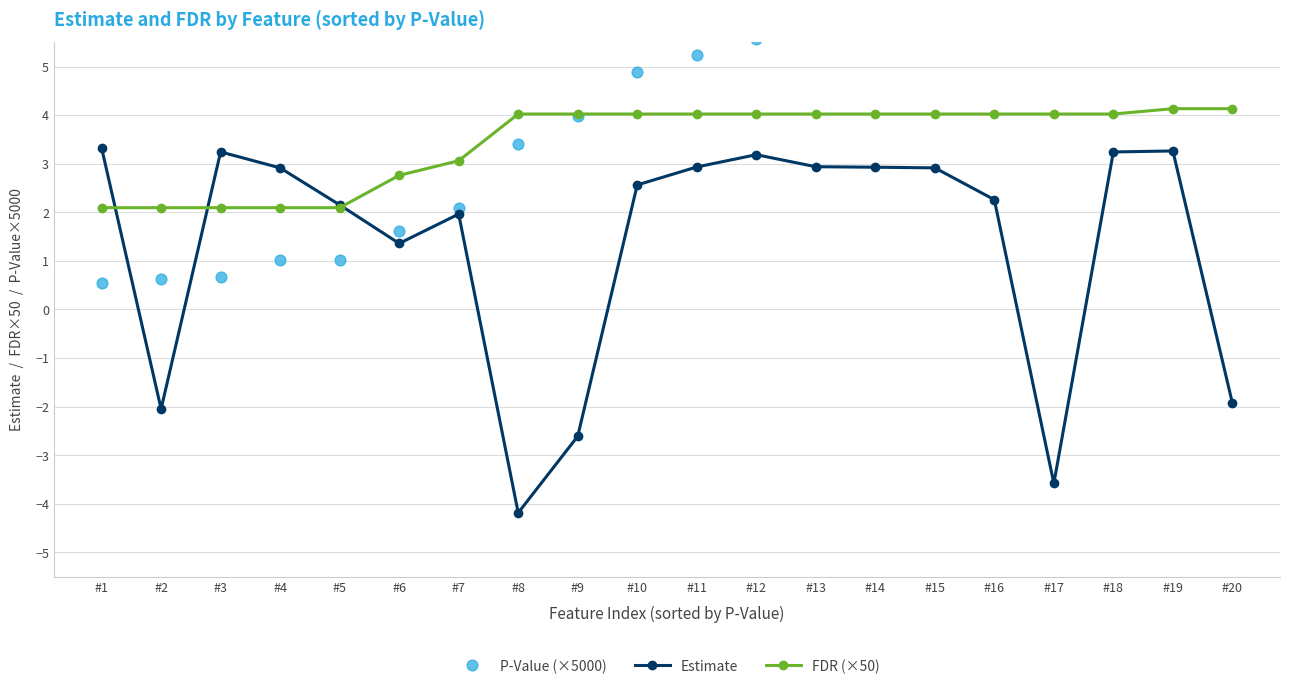

What are all the series names shown in the legend?

Estimate, FDR (×50), P-Value (×5000)